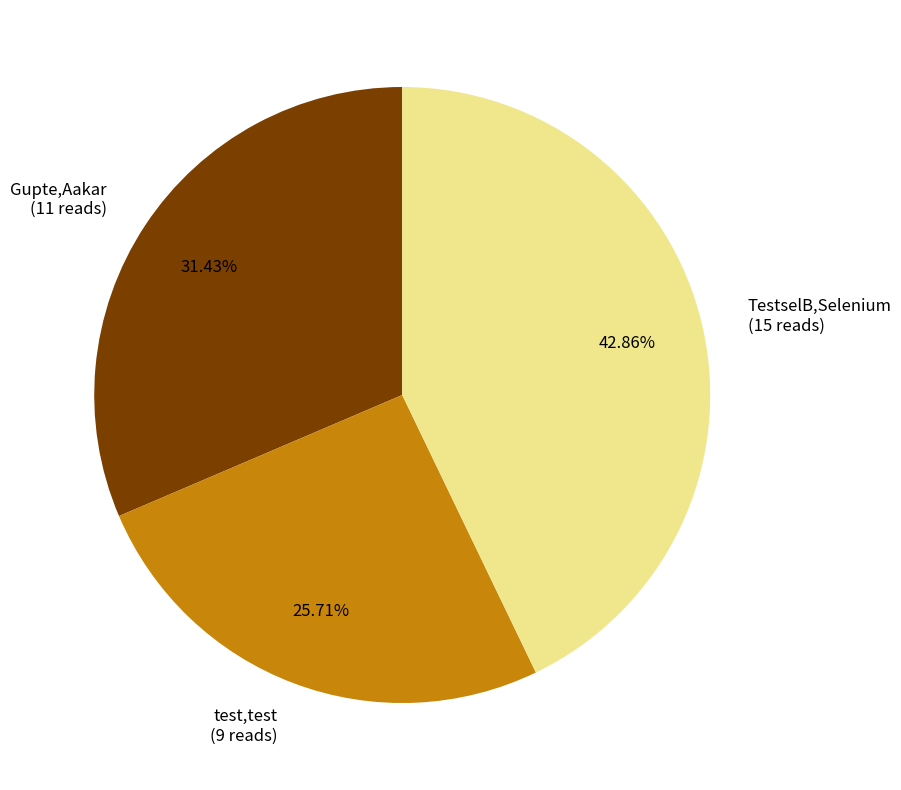

Rank the categories by value from lowest to highest.

test,test, Gupte,Aakar, TestselB,Selenium